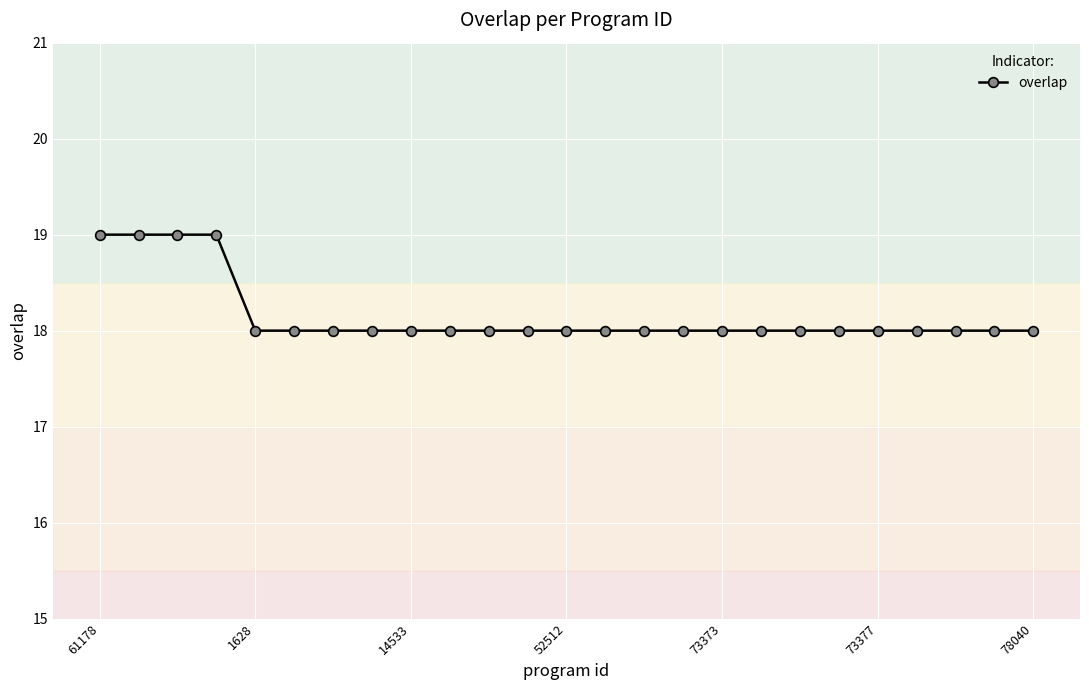

What is the average value?

18